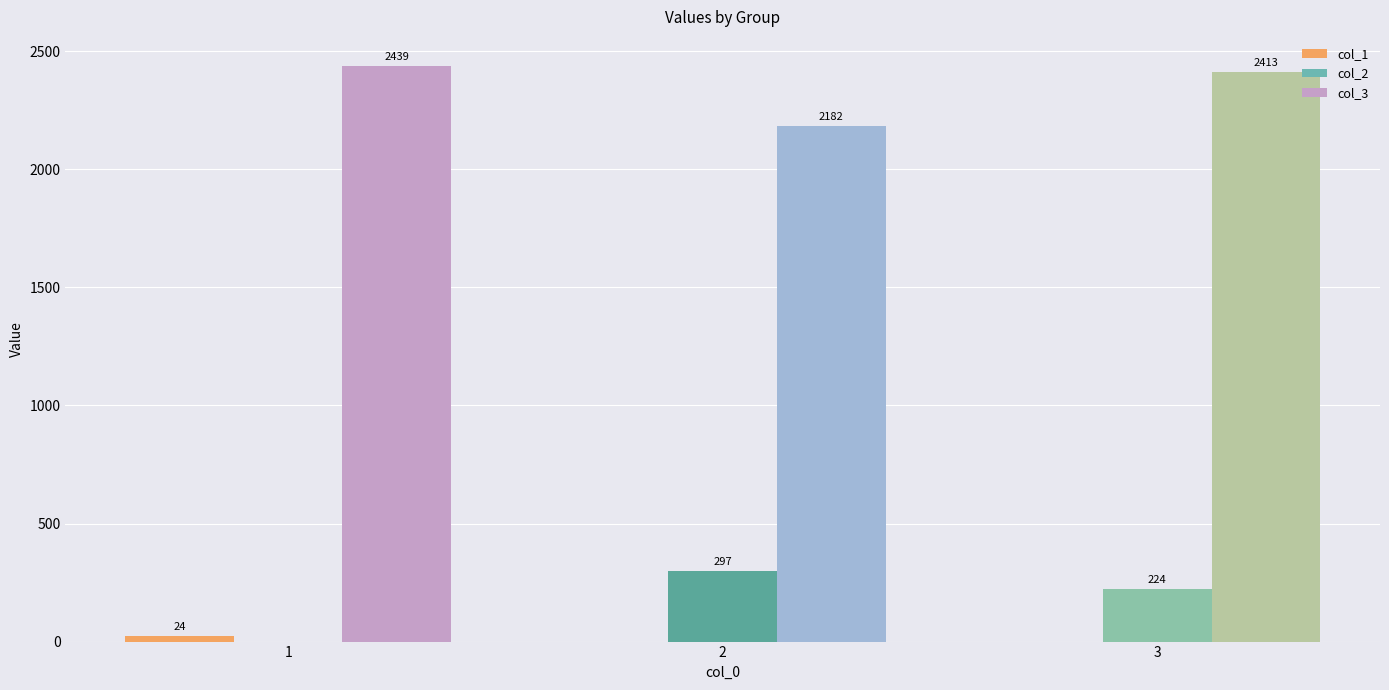

What is the sum of all col_2 values?

521